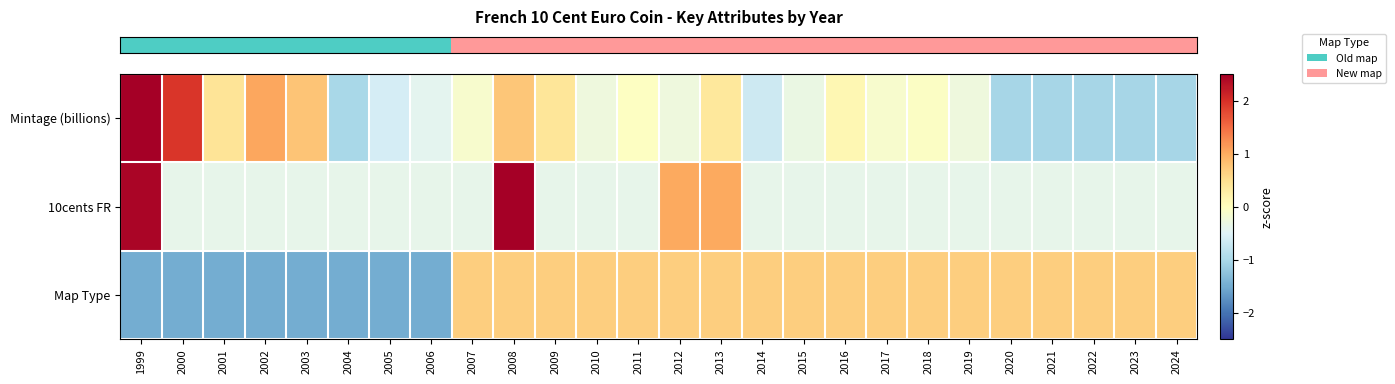

Reading right to left, extract all data points from this chart.

row_0: -1.0	-1.0	-1.0	-1.0	-1.0	-0.3	-0.0	-0.1	0.1	-0.3	-0.7	0.4	-0.3	-0.0	-0.3	0.4	0.8	-0.1	-0.4	-0.6	-1.0	0.8	1.0	0.4	1.9	3.4
row_1: -0.4	-0.4	-0.4	-0.4	-0.4	-0.4	-0.4	-0.4	-0.4	-0.4	-0.4	1.0	1.0	-0.4	-0.4	-0.4	3.8	-0.4	-0.4	-0.4	-0.4	-0.4	-0.4	-0.4	-0.4	2.4
row_2: 0.7	0.7	0.7	0.7	0.7	0.7	0.7	0.7	0.7	0.7	0.7	0.7	0.7	0.7	0.7	0.7	0.7	0.7	-1.5	-1.5	-1.5	-1.5	-1.5	-1.5	-1.5	-1.5